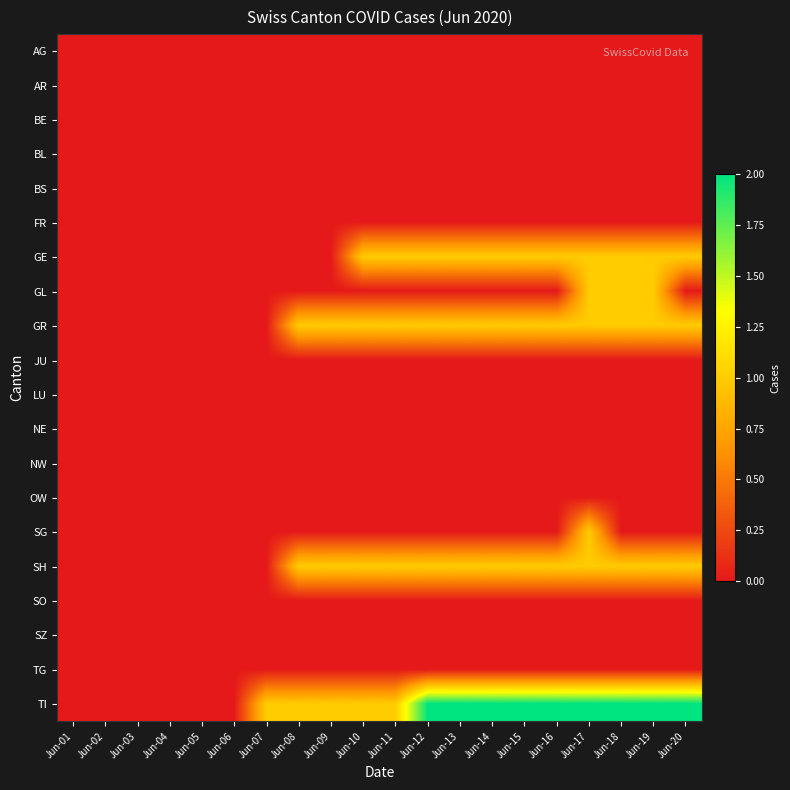

Reading left to right, list all the values displayed in this chart.

AG: Jun-01=0	Jun-02=0	Jun-03=0	Jun-04=0	Jun-05=0	Jun-06=0	Jun-07=0	Jun-08=0	Jun-09=0	Jun-10=0	Jun-11=0	Jun-12=0	Jun-13=0	Jun-14=0	Jun-15=0	Jun-16=0	Jun-17=0	Jun-18=0	Jun-19=0	Jun-20=0
AR: Jun-01=0	Jun-02=0	Jun-03=0	Jun-04=0	Jun-05=0	Jun-06=0	Jun-07=0	Jun-08=0	Jun-09=0	Jun-10=0	Jun-11=0	Jun-12=0	Jun-13=0	Jun-14=0	Jun-15=0	Jun-16=0	Jun-17=0	Jun-18=0	Jun-19=0	Jun-20=0
BE: Jun-01=0	Jun-02=0	Jun-03=0	Jun-04=0	Jun-05=0	Jun-06=0	Jun-07=0	Jun-08=0	Jun-09=0	Jun-10=0	Jun-11=0	Jun-12=0	Jun-13=0	Jun-14=0	Jun-15=0	Jun-16=0	Jun-17=0	Jun-18=0	Jun-19=0	Jun-20=0
BL: Jun-01=0	Jun-02=0	Jun-03=0	Jun-04=0	Jun-05=0	Jun-06=0	Jun-07=0	Jun-08=0	Jun-09=0	Jun-10=0	Jun-11=0	Jun-12=0	Jun-13=0	Jun-14=0	Jun-15=0	Jun-16=0	Jun-17=0	Jun-18=0	Jun-19=0	Jun-20=0
BS: Jun-01=0	Jun-02=0	Jun-03=0	Jun-04=0	Jun-05=0	Jun-06=0	Jun-07=0	Jun-08=0	Jun-09=0	Jun-10=0	Jun-11=0	Jun-12=0	Jun-13=0	Jun-14=0	Jun-15=0	Jun-16=0	Jun-17=0	Jun-18=0	Jun-19=0	Jun-20=0
FR: Jun-01=0	Jun-02=0	Jun-03=0	Jun-04=0	Jun-05=0	Jun-06=0	Jun-07=0	Jun-08=0	Jun-09=0	Jun-10=0	Jun-11=0	Jun-12=0	Jun-13=0	Jun-14=0	Jun-15=0	Jun-16=0	Jun-17=0	Jun-18=0	Jun-19=0	Jun-20=0
GE: Jun-01=0	Jun-02=0	Jun-03=0	Jun-04=0	Jun-05=0	Jun-06=0	Jun-07=0	Jun-08=0	Jun-09=0	Jun-10=1	Jun-11=1	Jun-12=1	Jun-13=1	Jun-14=1	Jun-15=1	Jun-16=1	Jun-17=1	Jun-18=1	Jun-19=1	Jun-20=1
GL: Jun-01=0	Jun-02=0	Jun-03=0	Jun-04=0	Jun-05=0	Jun-06=0	Jun-07=0	Jun-08=0	Jun-09=0	Jun-10=0	Jun-11=0	Jun-12=0	Jun-13=0	Jun-14=0	Jun-15=0	Jun-16=0	Jun-17=1	Jun-18=1	Jun-19=1	Jun-20=0
GR: Jun-01=0	Jun-02=0	Jun-03=0	Jun-04=0	Jun-05=0	Jun-06=0	Jun-07=0	Jun-08=1	Jun-09=1	Jun-10=1	Jun-11=1	Jun-12=1	Jun-13=1	Jun-14=1	Jun-15=1	Jun-16=1	Jun-17=1	Jun-18=1	Jun-19=1	Jun-20=1
JU: Jun-01=0	Jun-02=0	Jun-03=0	Jun-04=0	Jun-05=0	Jun-06=0	Jun-07=0	Jun-08=0	Jun-09=0	Jun-10=0	Jun-11=0	Jun-12=0	Jun-13=0	Jun-14=0	Jun-15=0	Jun-16=0	Jun-17=0	Jun-18=0	Jun-19=0	Jun-20=0
LU: Jun-01=0	Jun-02=0	Jun-03=0	Jun-04=0	Jun-05=0	Jun-06=0	Jun-07=0	Jun-08=0	Jun-09=0	Jun-10=0	Jun-11=0	Jun-12=0	Jun-13=0	Jun-14=0	Jun-15=0	Jun-16=0	Jun-17=0	Jun-18=0	Jun-19=0	Jun-20=0
NE: Jun-01=0	Jun-02=0	Jun-03=0	Jun-04=0	Jun-05=0	Jun-06=0	Jun-07=0	Jun-08=0	Jun-09=0	Jun-10=0	Jun-11=0	Jun-12=0	Jun-13=0	Jun-14=0	Jun-15=0	Jun-16=0	Jun-17=0	Jun-18=0	Jun-19=0	Jun-20=0
NW: Jun-01=0	Jun-02=0	Jun-03=0	Jun-04=0	Jun-05=0	Jun-06=0	Jun-07=0	Jun-08=0	Jun-09=0	Jun-10=0	Jun-11=0	Jun-12=0	Jun-13=0	Jun-14=0	Jun-15=0	Jun-16=0	Jun-17=0	Jun-18=0	Jun-19=0	Jun-20=0
OW: Jun-01=0	Jun-02=0	Jun-03=0	Jun-04=0	Jun-05=0	Jun-06=0	Jun-07=0	Jun-08=0	Jun-09=0	Jun-10=0	Jun-11=0	Jun-12=0	Jun-13=0	Jun-14=0	Jun-15=0	Jun-16=0	Jun-17=0	Jun-18=0	Jun-19=0	Jun-20=0
SG: Jun-01=0	Jun-02=0	Jun-03=0	Jun-04=0	Jun-05=0	Jun-06=0	Jun-07=0	Jun-08=0	Jun-09=0	Jun-10=0	Jun-11=0	Jun-12=0	Jun-13=0	Jun-14=0	Jun-15=0	Jun-16=0	Jun-17=1	Jun-18=0	Jun-19=0	Jun-20=0
SH: Jun-01=0	Jun-02=0	Jun-03=0	Jun-04=0	Jun-05=0	Jun-06=0	Jun-07=0	Jun-08=1	Jun-09=1	Jun-10=1	Jun-11=1	Jun-12=1	Jun-13=1	Jun-14=1	Jun-15=1	Jun-16=1	Jun-17=1	Jun-18=1	Jun-19=1	Jun-20=1
SO: Jun-01=0	Jun-02=0	Jun-03=0	Jun-04=0	Jun-05=0	Jun-06=0	Jun-07=0	Jun-08=0	Jun-09=0	Jun-10=0	Jun-11=0	Jun-12=0	Jun-13=0	Jun-14=0	Jun-15=0	Jun-16=0	Jun-17=0	Jun-18=0	Jun-19=0	Jun-20=0
SZ: Jun-01=0	Jun-02=0	Jun-03=0	Jun-04=0	Jun-05=0	Jun-06=0	Jun-07=0	Jun-08=0	Jun-09=0	Jun-10=0	Jun-11=0	Jun-12=0	Jun-13=0	Jun-14=0	Jun-15=0	Jun-16=0	Jun-17=0	Jun-18=0	Jun-19=0	Jun-20=0
TG: Jun-01=0	Jun-02=0	Jun-03=0	Jun-04=0	Jun-05=0	Jun-06=0	Jun-07=0	Jun-08=0	Jun-09=0	Jun-10=0	Jun-11=0	Jun-12=0	Jun-13=0	Jun-14=0	Jun-15=0	Jun-16=0	Jun-17=0	Jun-18=0	Jun-19=0	Jun-20=0
TI: Jun-01=0	Jun-02=0	Jun-03=0	Jun-04=0	Jun-05=0	Jun-06=0	Jun-07=1	Jun-08=1	Jun-09=1	Jun-10=1	Jun-11=1	Jun-12=2	Jun-13=2	Jun-14=2	Jun-15=2	Jun-16=2	Jun-17=2	Jun-18=2	Jun-19=2	Jun-20=2